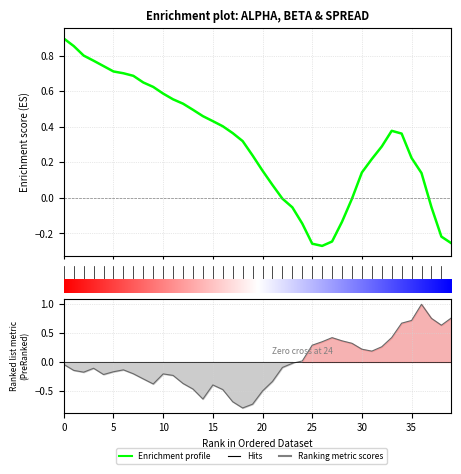

True or false: alpha has a value of 0.3 at 13.

False